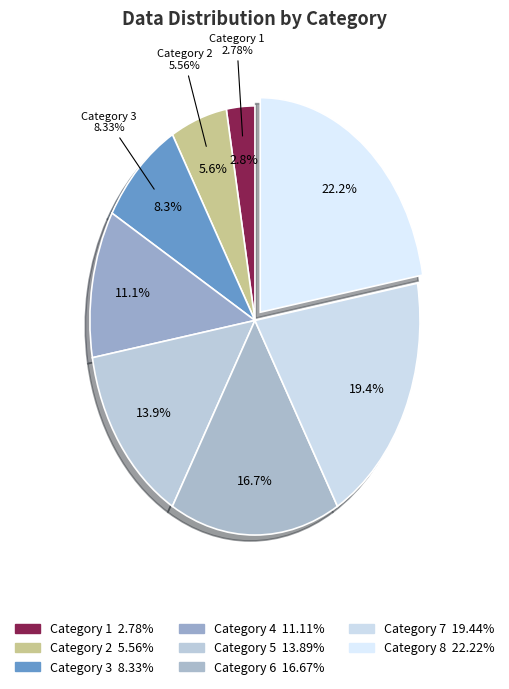

The 8 slice represents 22% of the pie. True or false?

True